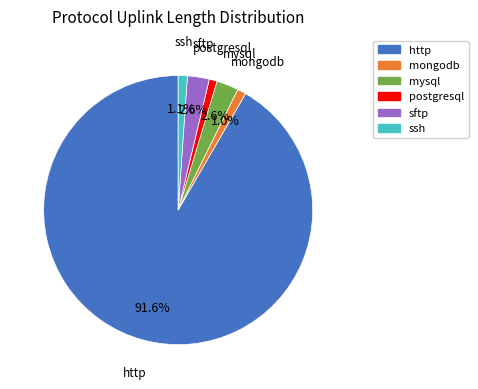

To the nearest percent, what is the combined percentage of mysql and http?

94%